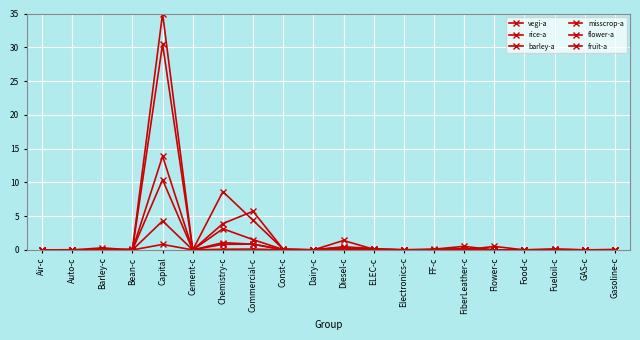

Reading left to right, extract all data points from this chart.

vegi-a: 0.0	0.0	0.0	0.1	35.0	0.0	8.6	4.4	0.1	0.0	0.4	0.1	0.0	0.1	0.5	0.0	0.0	0.0	0.0	0.0
rice-a: 0.0	0.0	0.3	0.0	30.5	0.0	3.9	5.7	0.1	0.0	0.5	0.2	0.0	0.0	0.2	0.0	0.0	0.0	0.0	0.1
barley-a: 0.0	0.0	0.0	0.0	0.8	0.0	0.1	0.1	0.0	0.0	0.0	0.0	0.0	0.0	0.0	0.0	0.0	0.0	0.0	0.0
misscrop-a: 0.0	0.0	0.0	0.0	10.4	0.0	0.8	0.9	0.0	0.0	0.1	0.0	0.0	0.0	0.1	0.0	0.0	0.0	0.0	0.0
flower-a: 0.0	0.0	0.0	0.0	4.3	0.0	1.1	0.8	0.0	0.0	1.4	0.1	0.0	0.0	0.0	0.5	0.0	0.2	0.0	0.0
fruit-a: 0.0	0.0	0.0	0.0	13.9	0.0	3.1	1.5	0.1	0.0	0.3	0.1	0.0	0.1	0.0	0.0	0.0	0.1	0.0	0.0